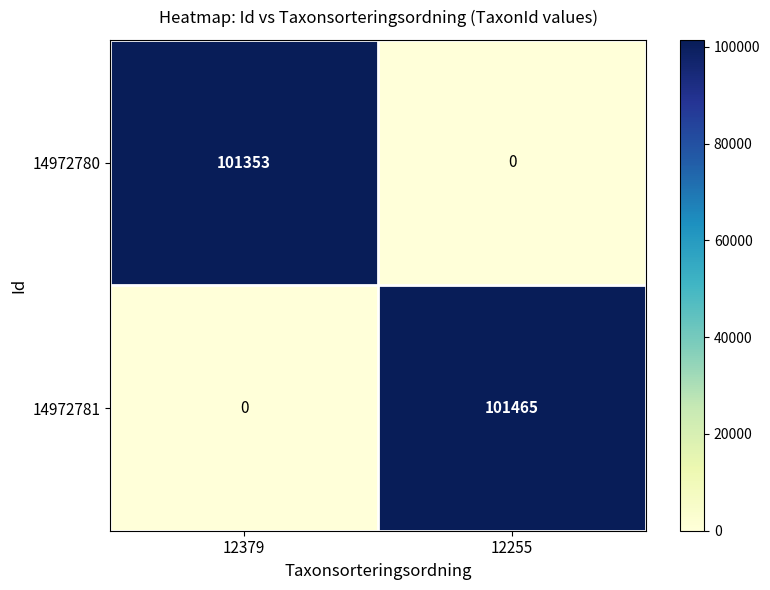

Which label corresponds to the largest value in the chart?

12255